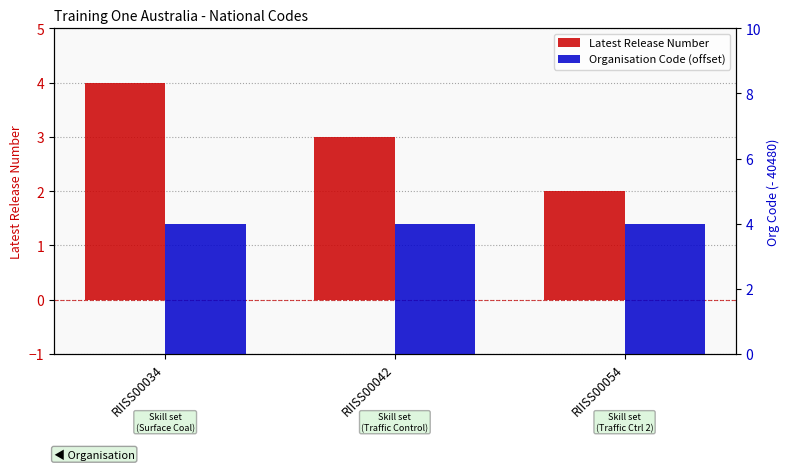

Is it true that Organisation Code (offset) equals 6 at RIISS00034?

False